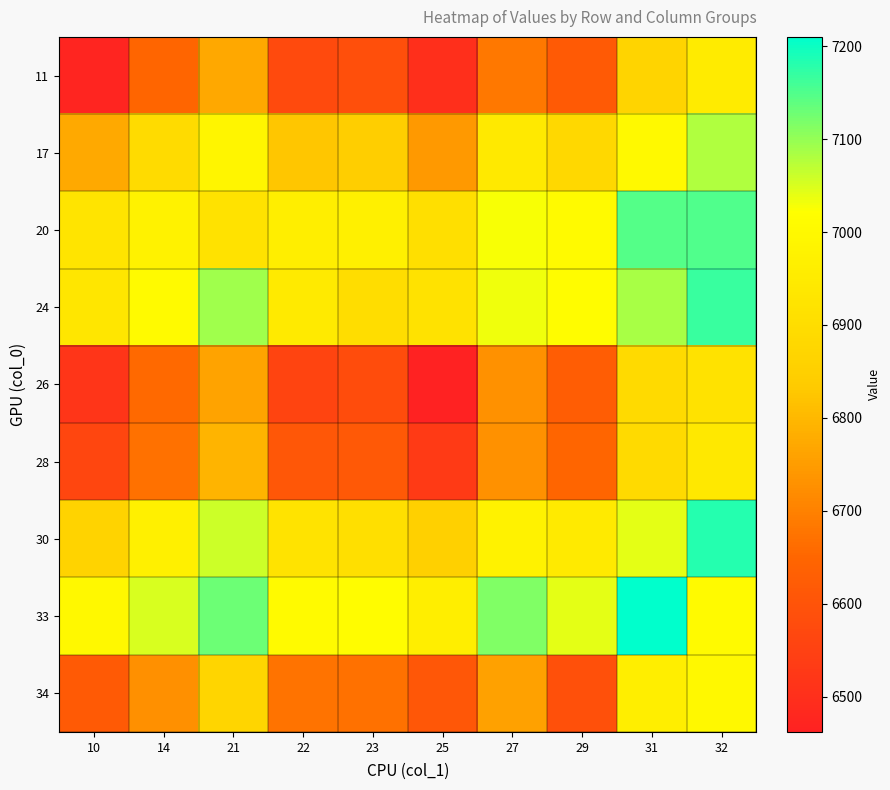

Which has a higher value, 27 or 23?

27